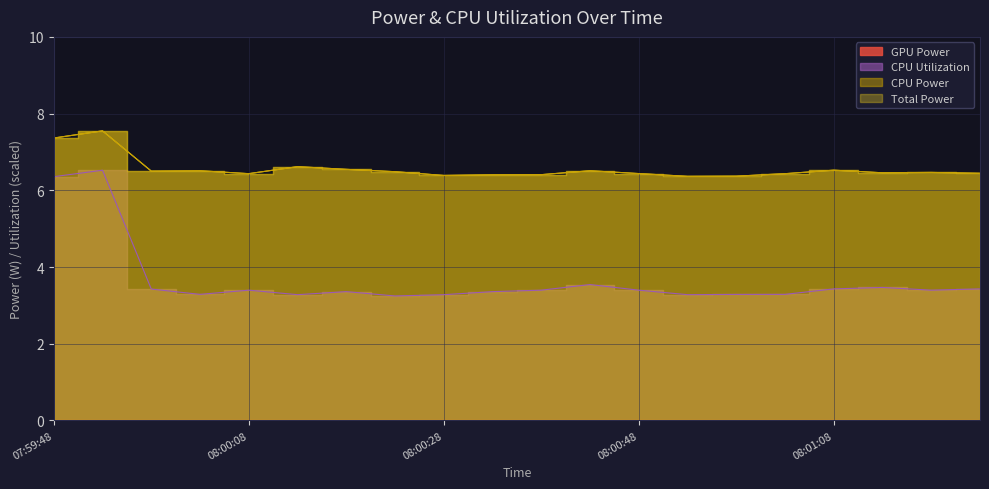

Rank the series at 08:01:13 from highest to lowest value.

Total Power, CPU Power, CPU Utilization